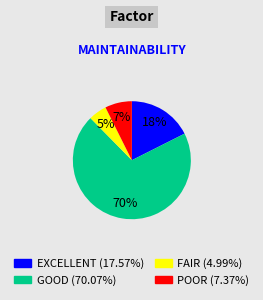

To the nearest percent, what is the average slice percentage?

25%